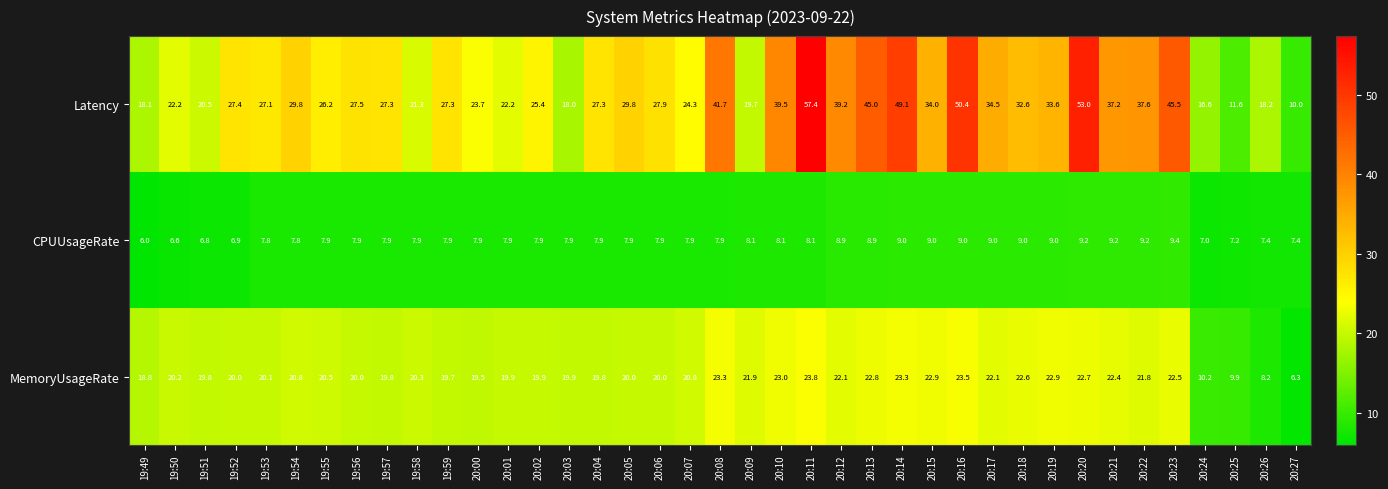

Which label corresponds to the smallest value in the chart?

19:49